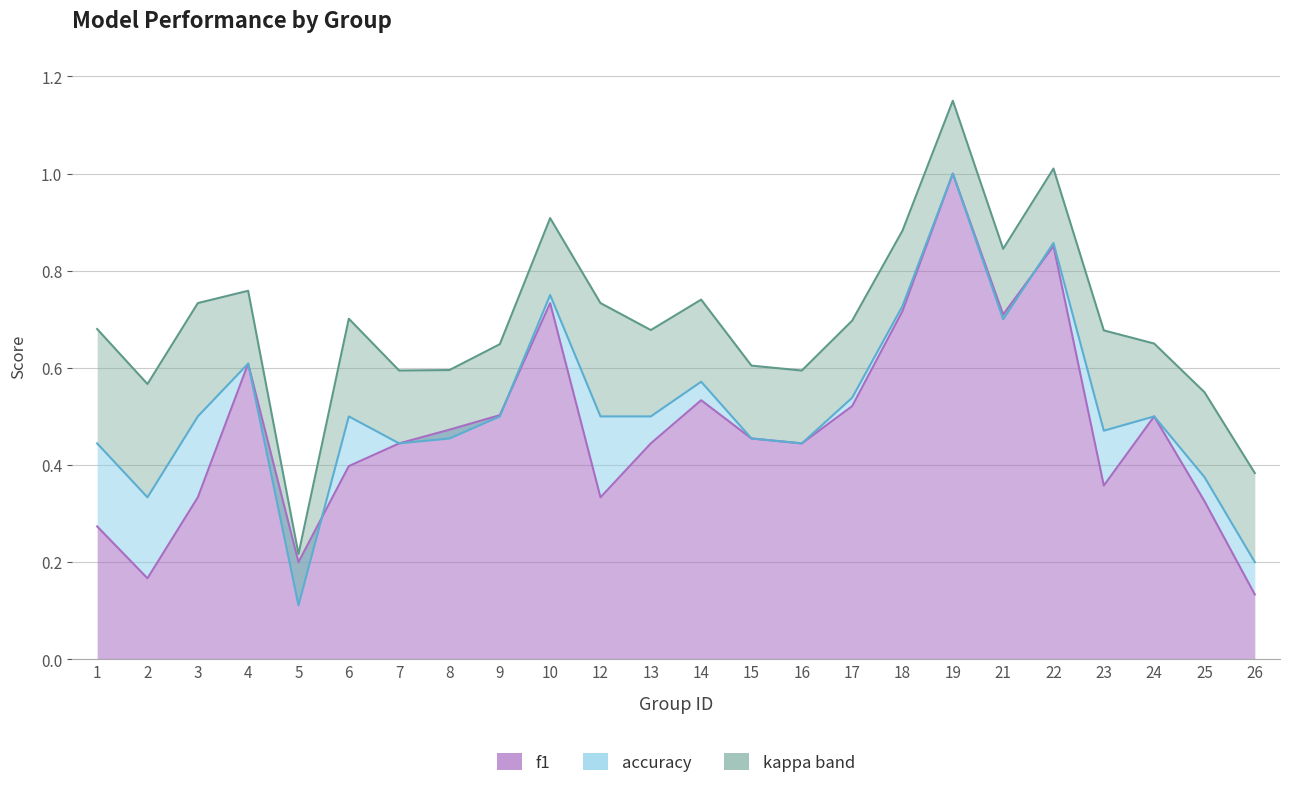

How many times do accuracy and f1 cross each other?

3